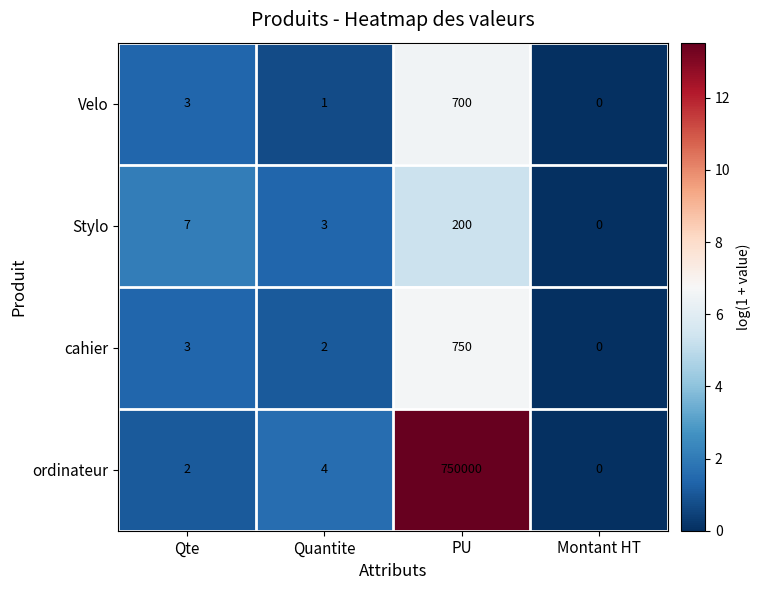

At which label does cahier reach its minimum?

Montant HT